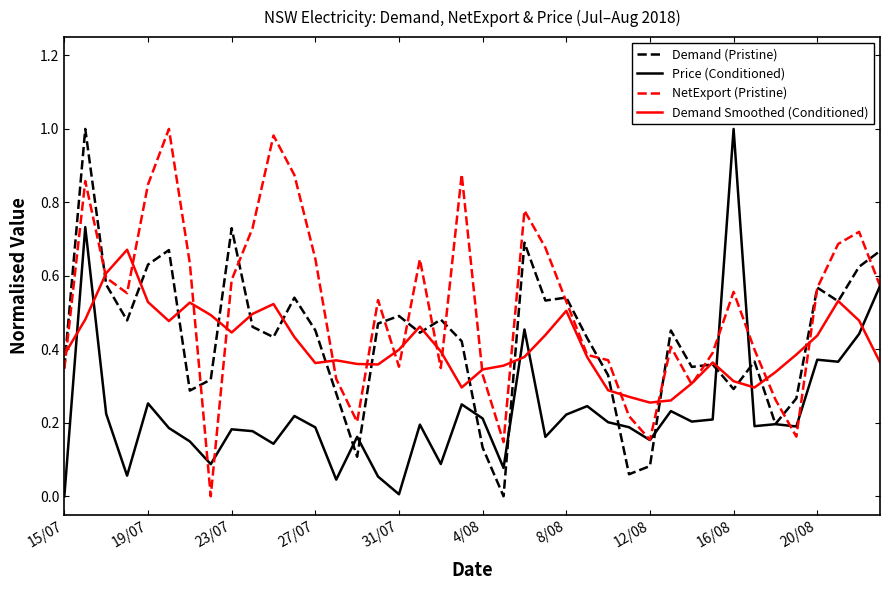

True or false: Price (Conditioned) and Demand Smoothed (Conditioned) cross at least once.

True